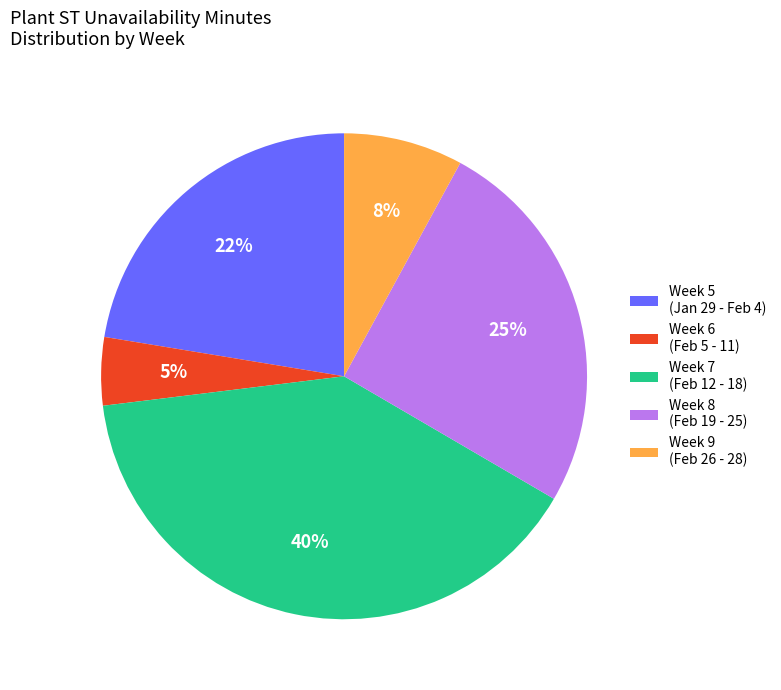

Do Week 5 (Jan 29 - Feb 4) and Week 8 (Feb 19 - 25) together represent more than half of the pie?

No